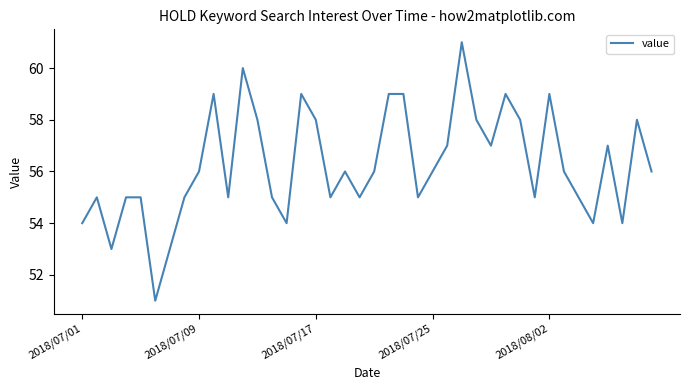

What is the minimum value shown in the chart?

51